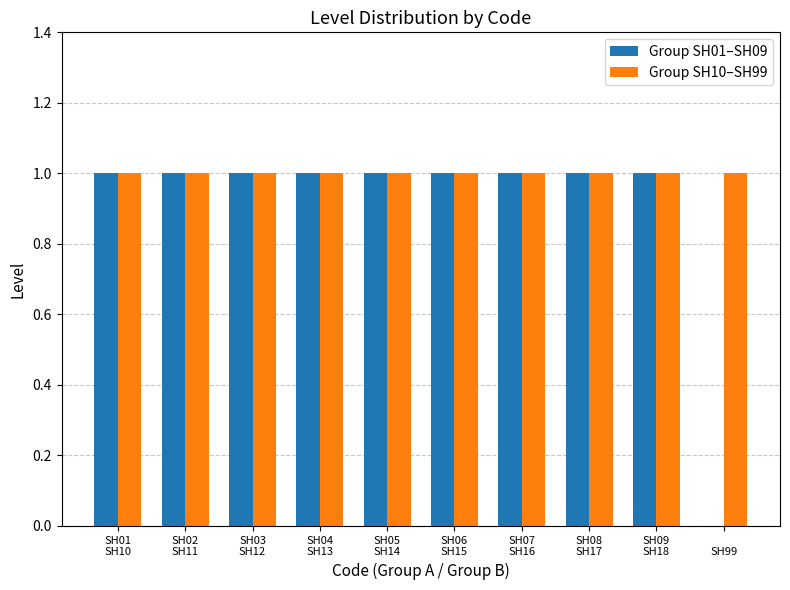

Count the number of data series in this chart.

2